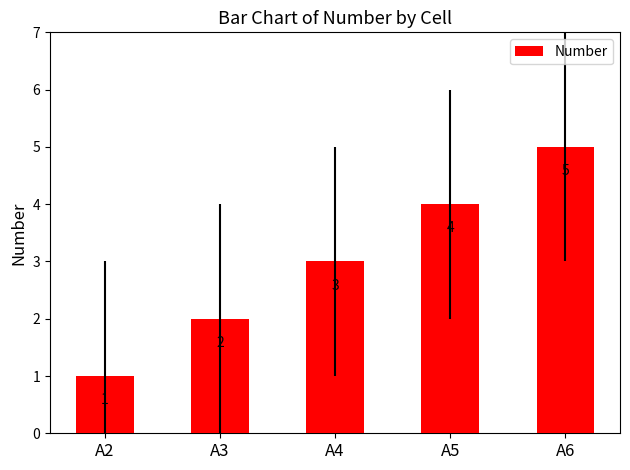

The value at A6 is 5. True or false?

True